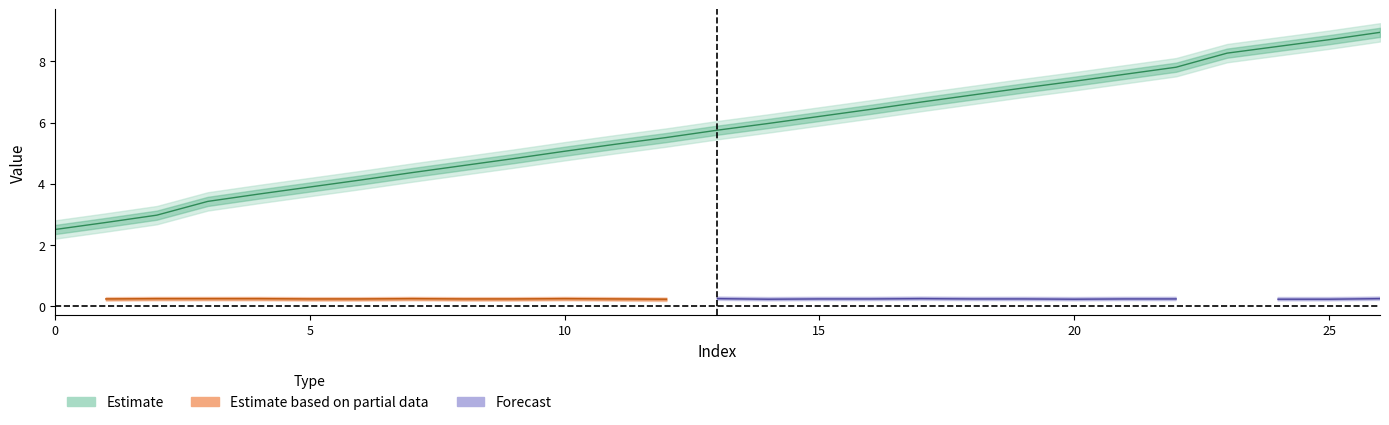

What is the minimum value shown in the chart?

2.5